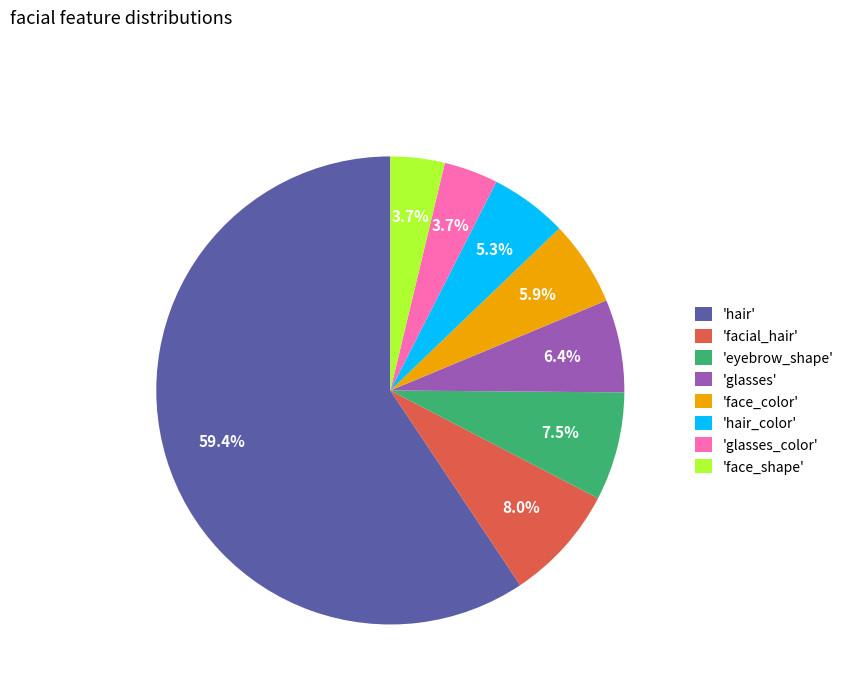

Between 'facial_hair' and 'hair', which is larger?

'hair'